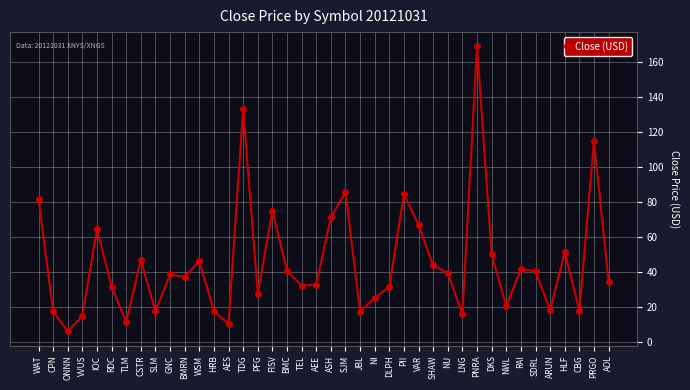

What is the label of the 21st point from the left?

ASH